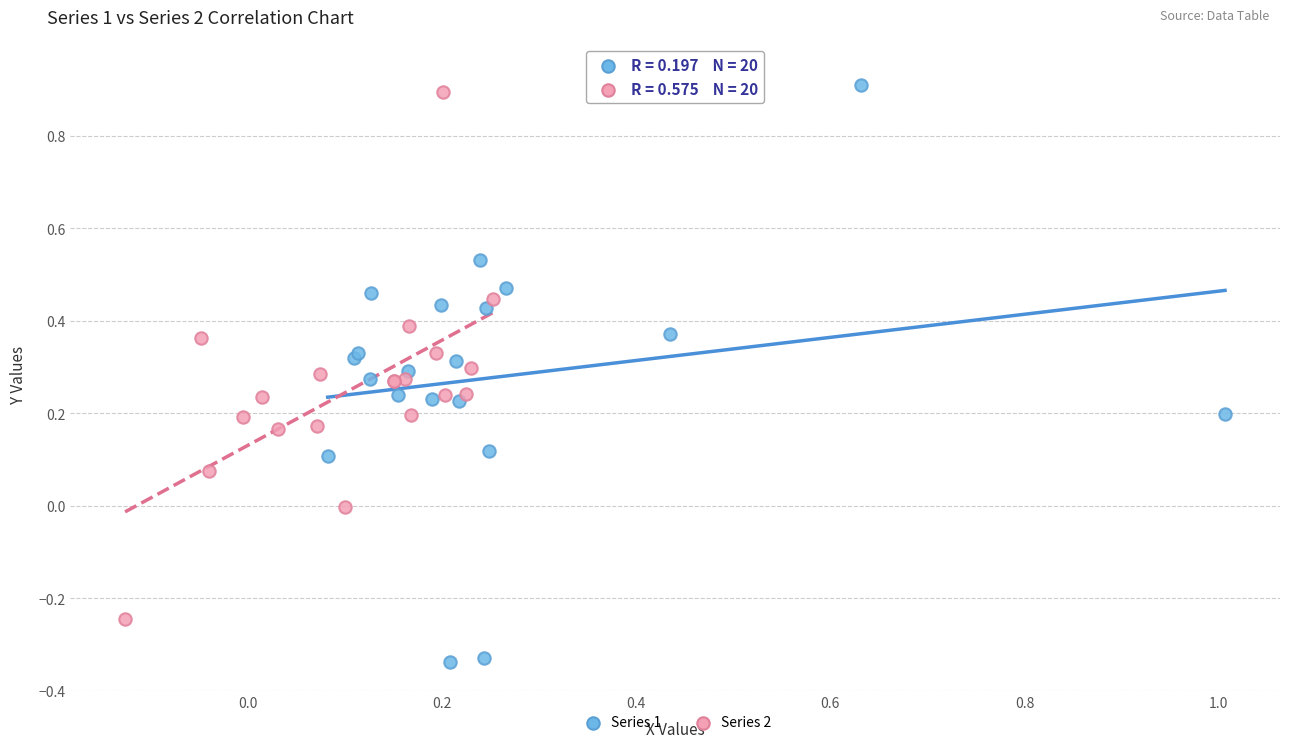

Which series has the widest spread of Y values?

Series 1